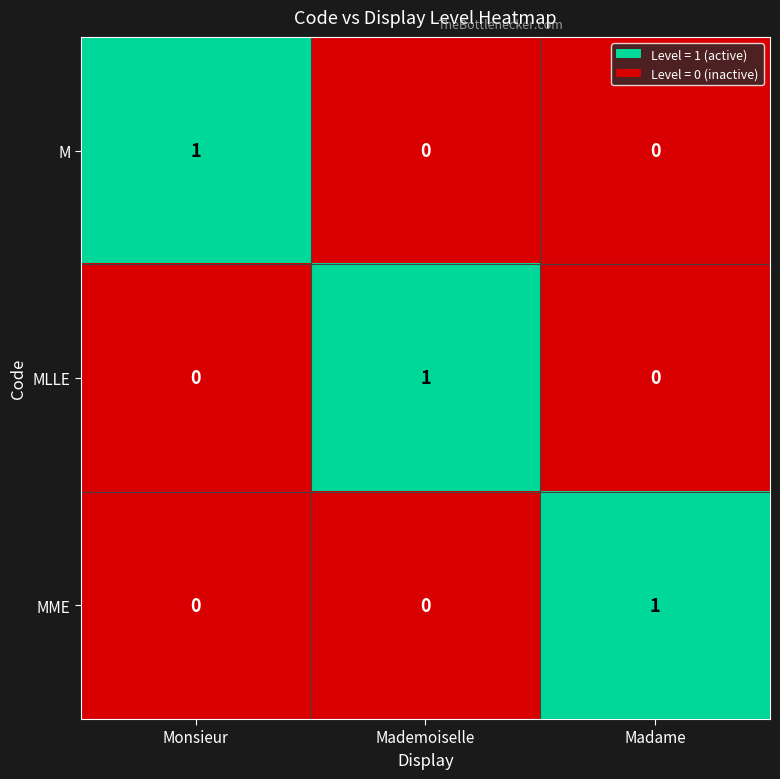

Reading left to right, list all the values displayed in this chart.

M: 1	0	0
MLLE: 0	1	0
MME: 0	0	1